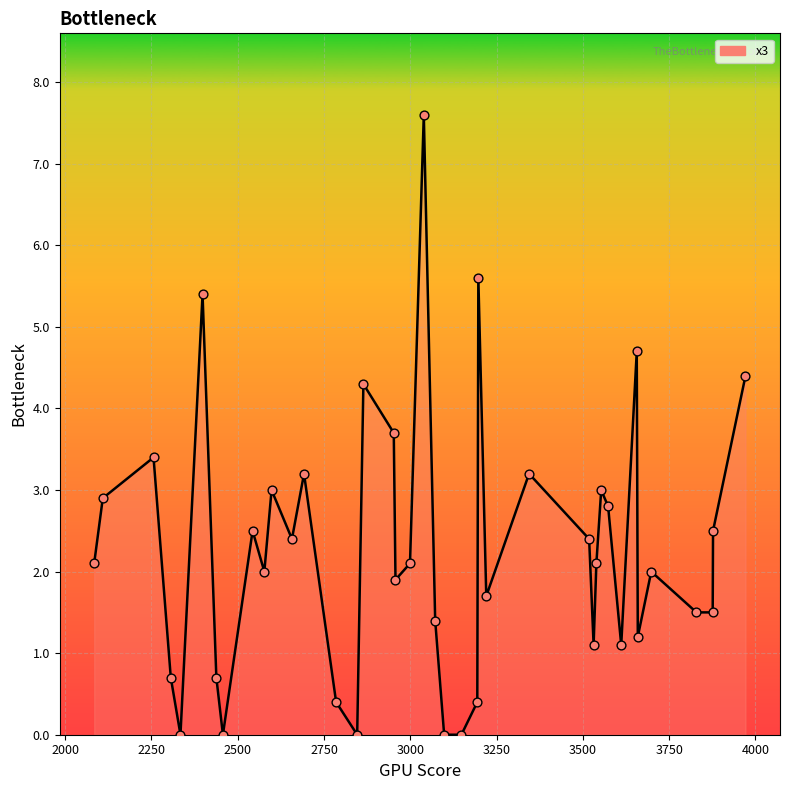

What is the difference between the maximum and minimum values?

7.6